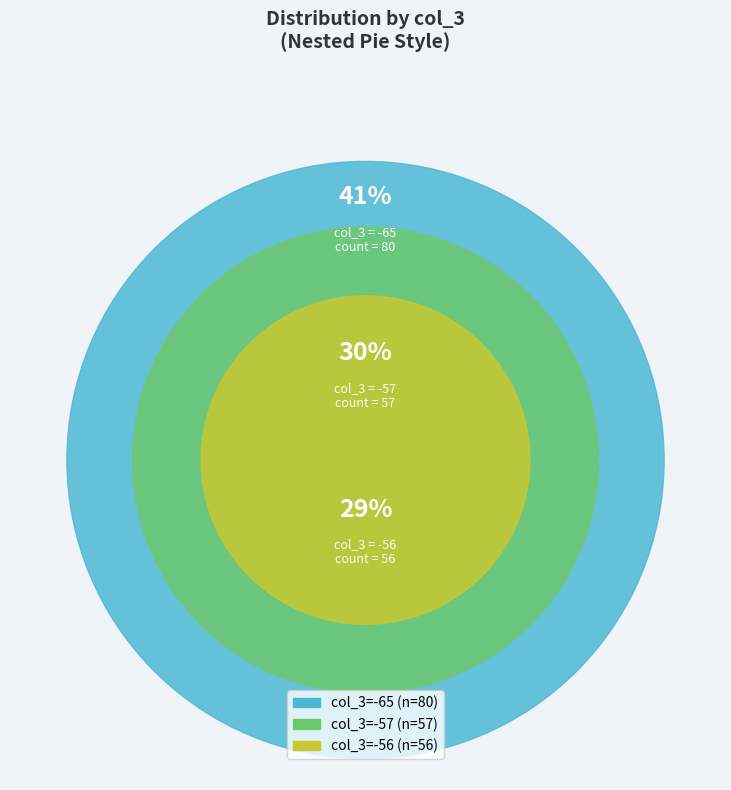

To the nearest percent, what percentage of the pie is -57?

30%